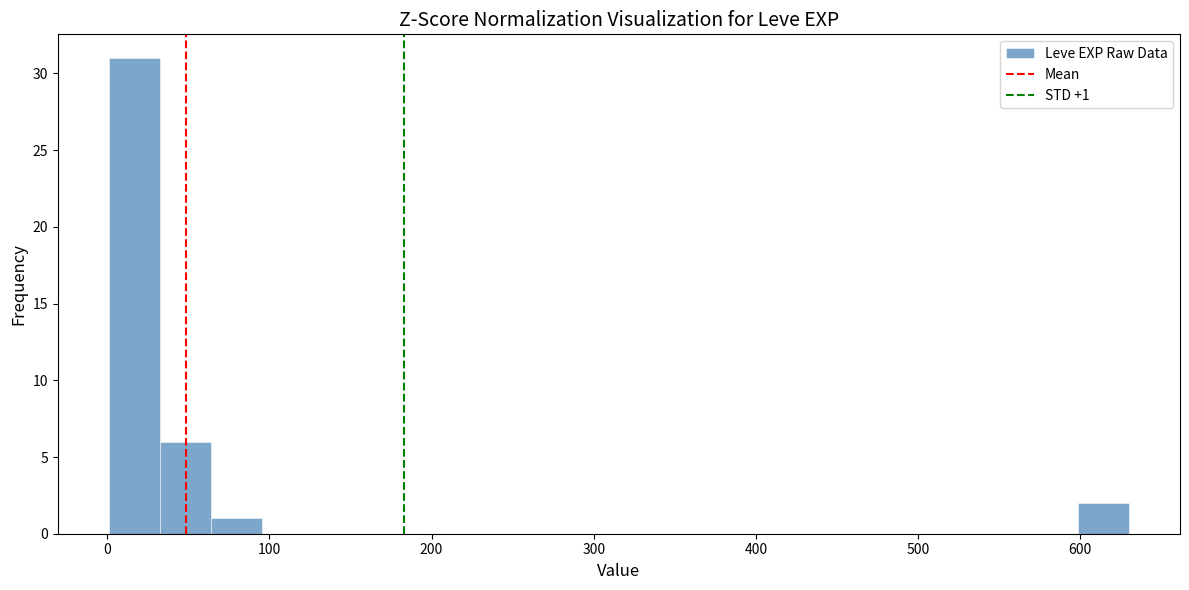

Around what value on the x-axis is the tallest bar? Give the approximate position of its centre, as read against the axis.

20